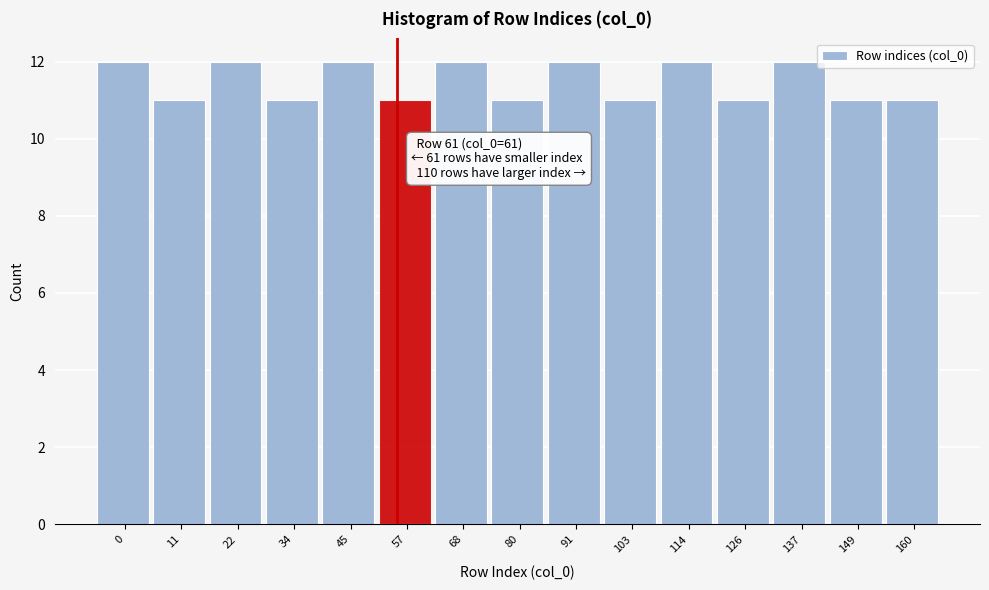

Reading right to left, list all the values displayed in this chart.

160=11	149=11	137=12	126=11	114=12	103=11	91=12	80=11	68=12	57=11	45=12	34=11	22=12	11=11	0=12